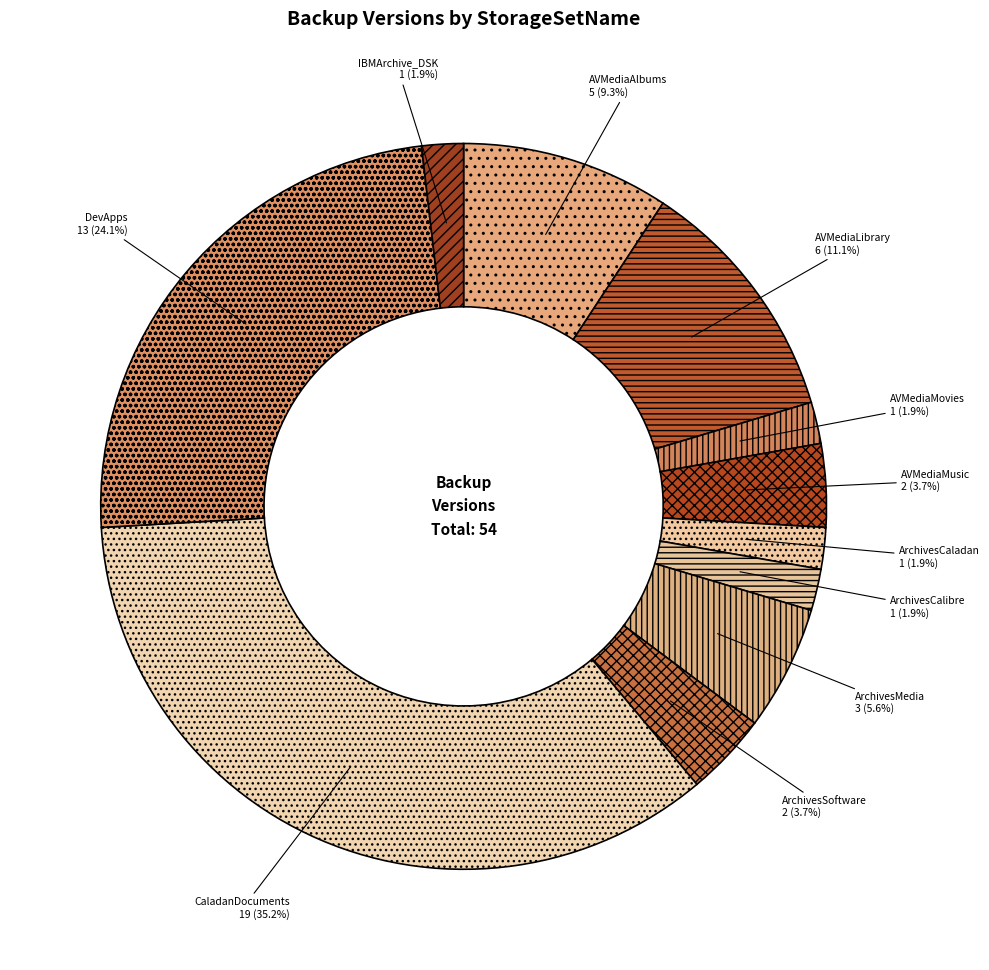

Which category has the biggest portion of the pie?

CaladanDocuments